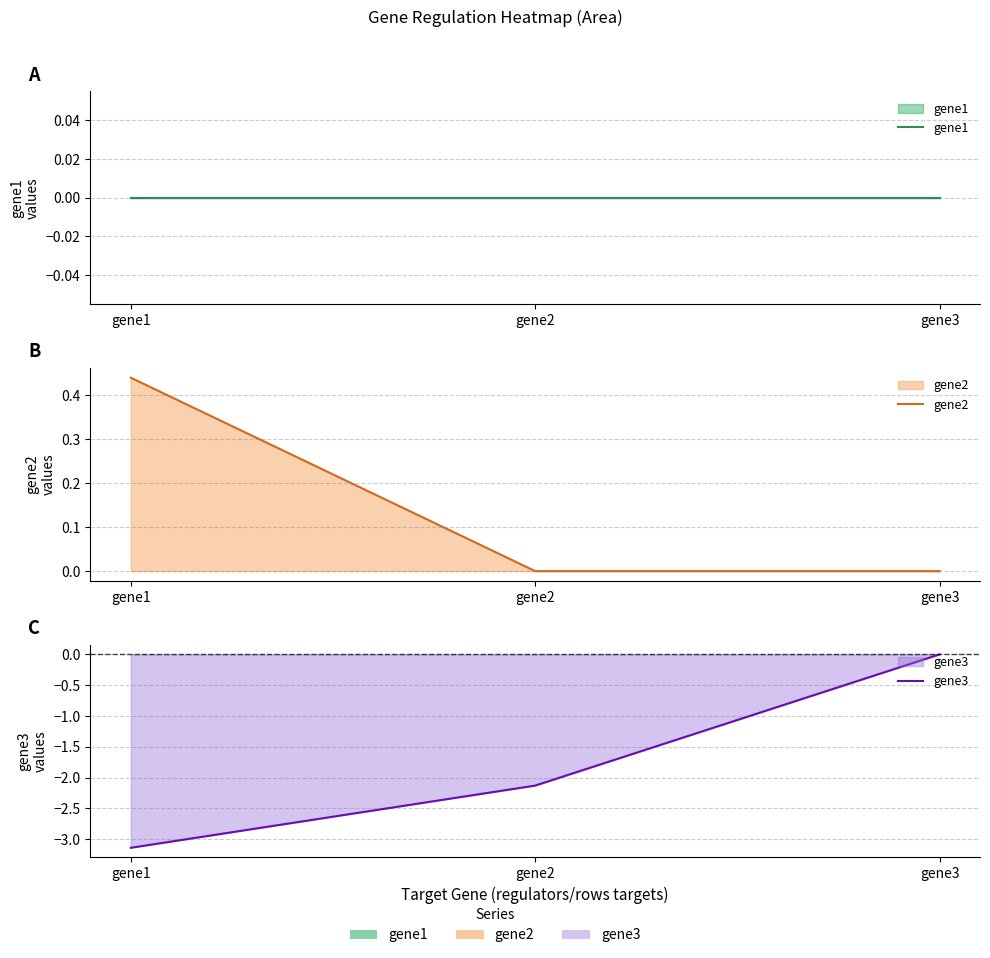

Reading left to right, list all the values displayed in this chart.

gene1: gene1=0.0	gene2=0.0	gene3=0.0
gene2: gene1=0.4	gene2=0.0	gene3=0.0
gene3: gene1=-3.1	gene2=-2.1	gene3=0.0